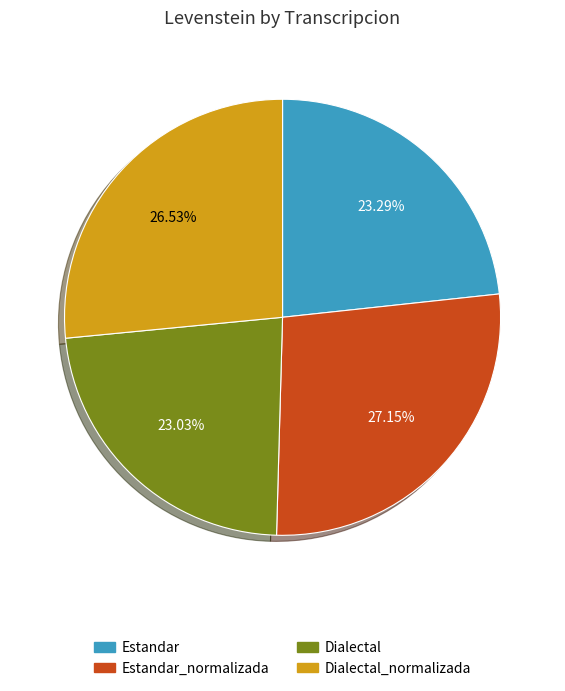

Does any single category account for the majority?

No